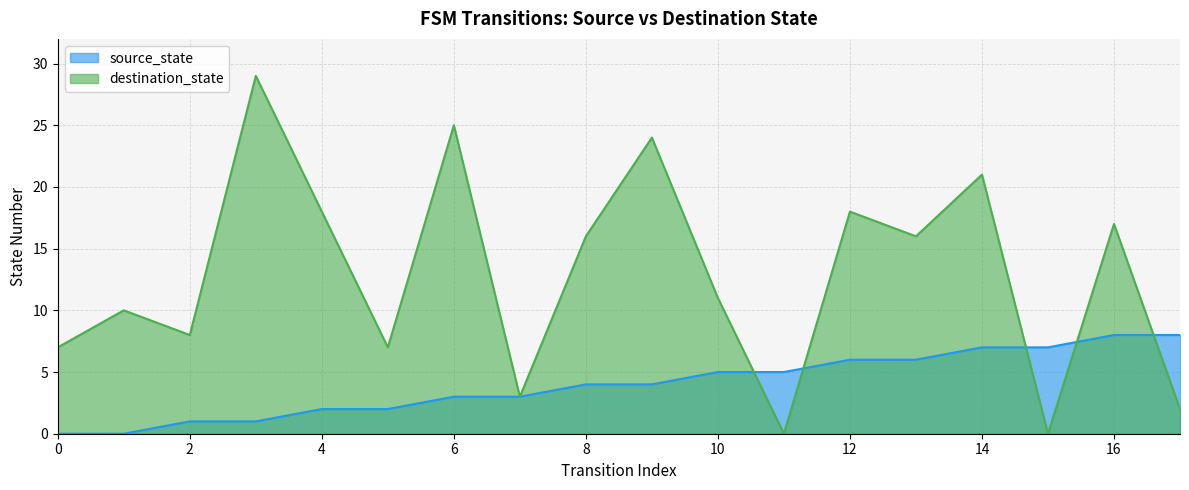

How many values in source_state are above zero?

16